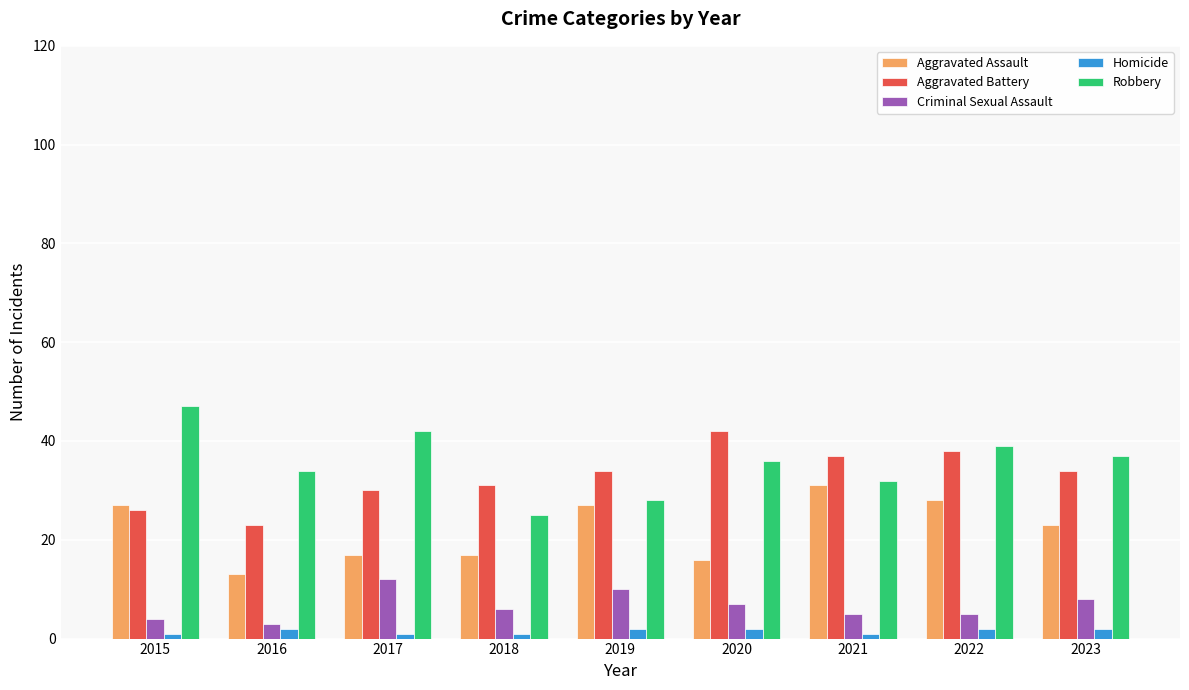

What is the maximum value shown in the chart?

47